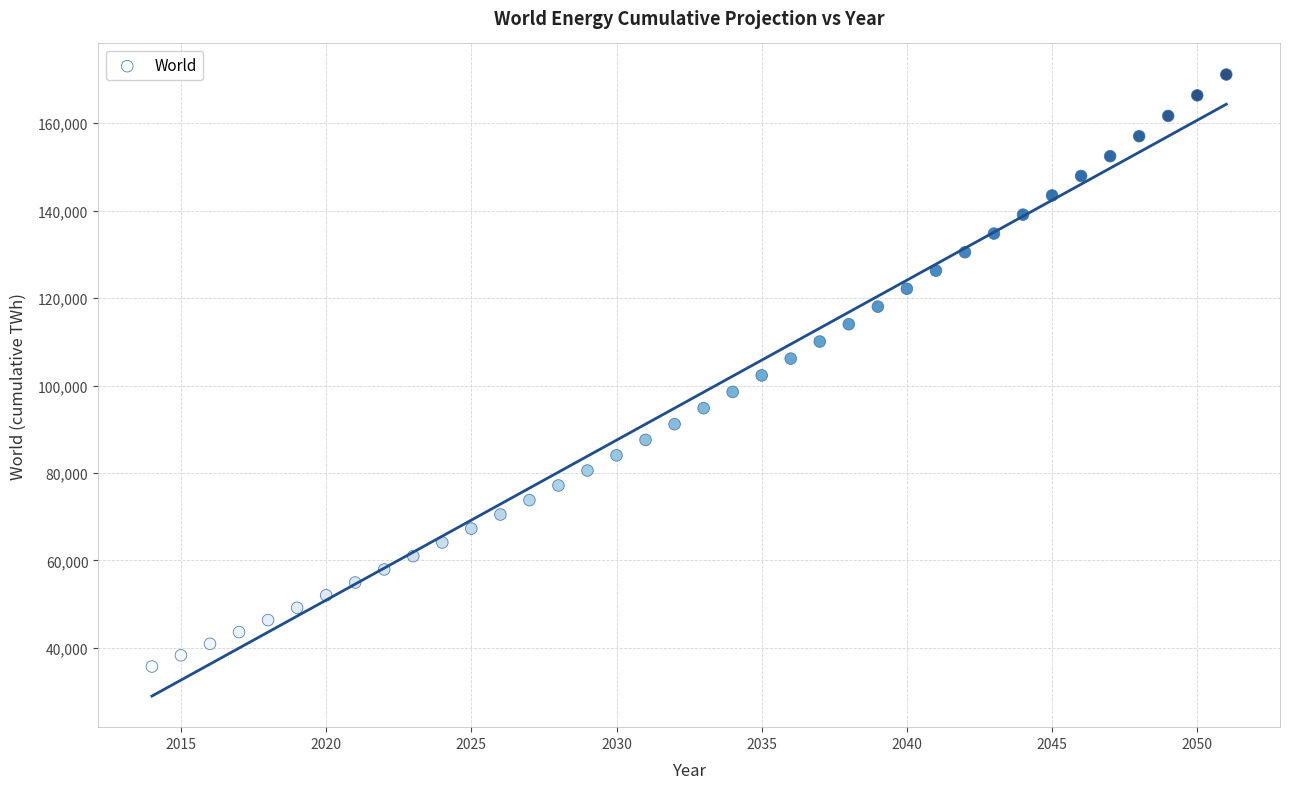

What is the range of Y values (max minus min)?

135411.0